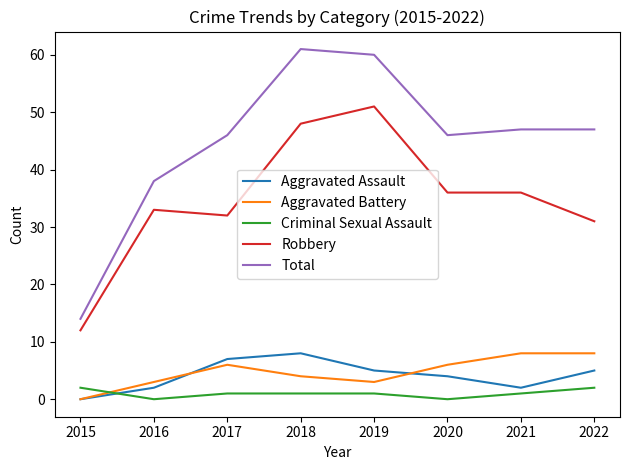

Is it true that Robbery equals 7 at 2015?

False